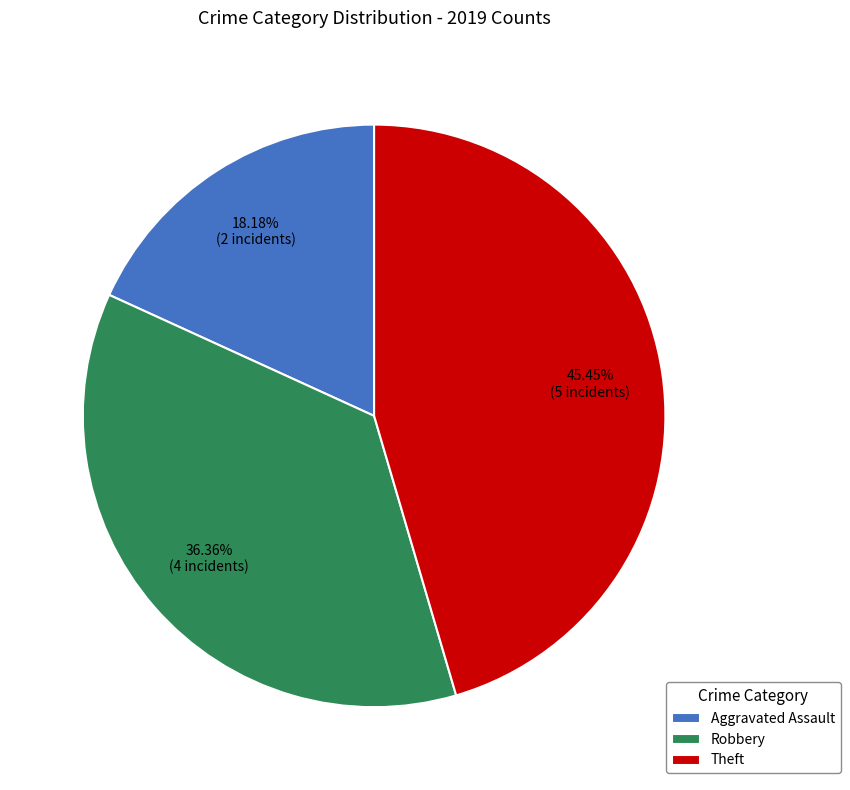

Does any single category account for the majority?

No